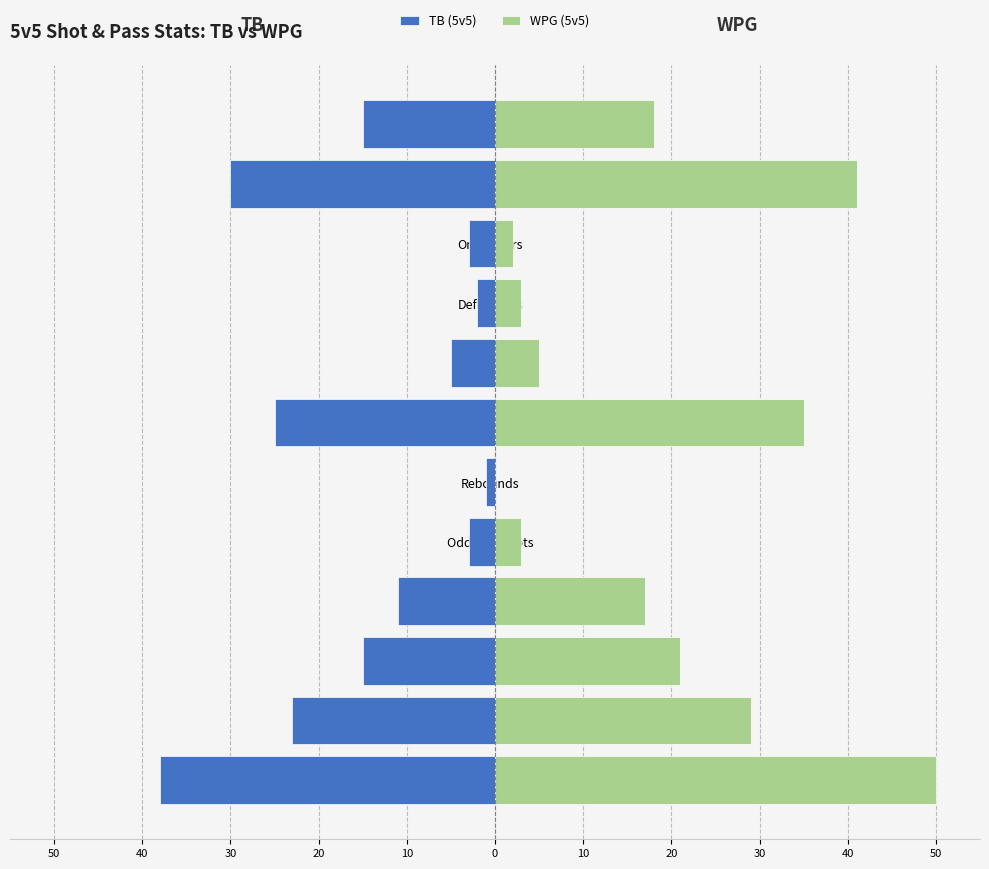

True or false: TB (5v5) has a value of -9 at Multiple Passes.

False